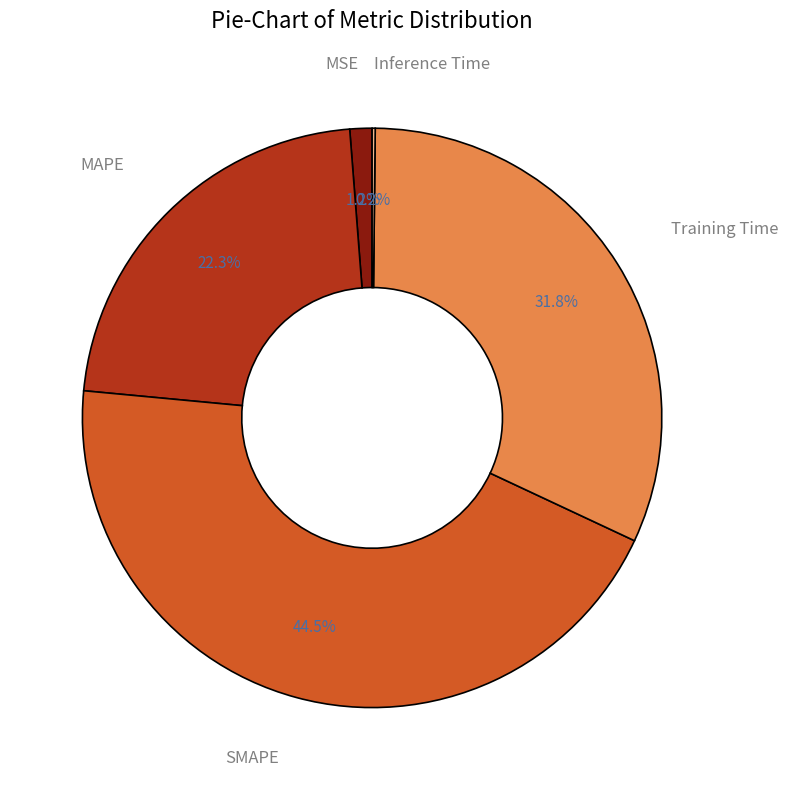

What portion of the pie excludes MSE?

98.8%